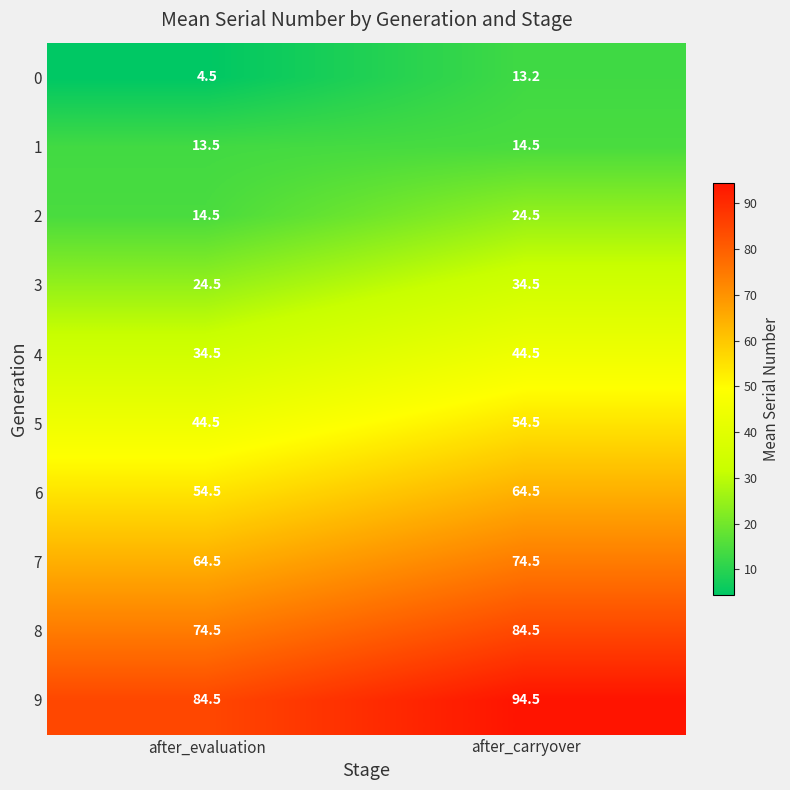

What value does the 2 series have at after_evaluation?

14.5